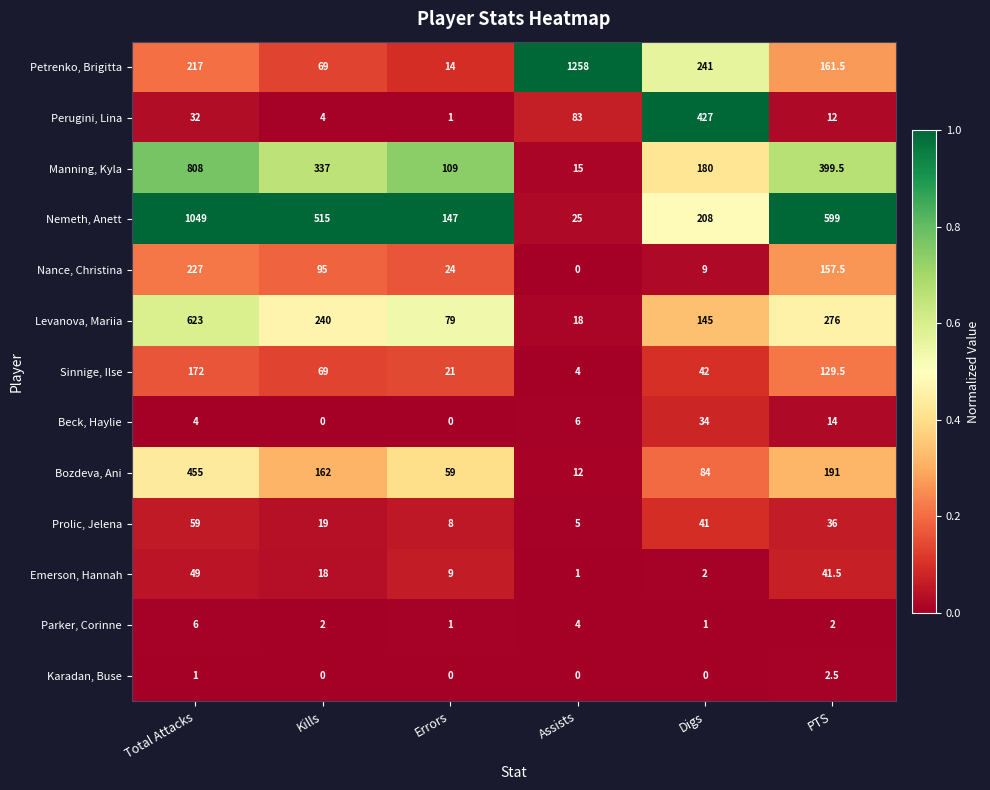

At how many categories does at least one series exceed 0?

6